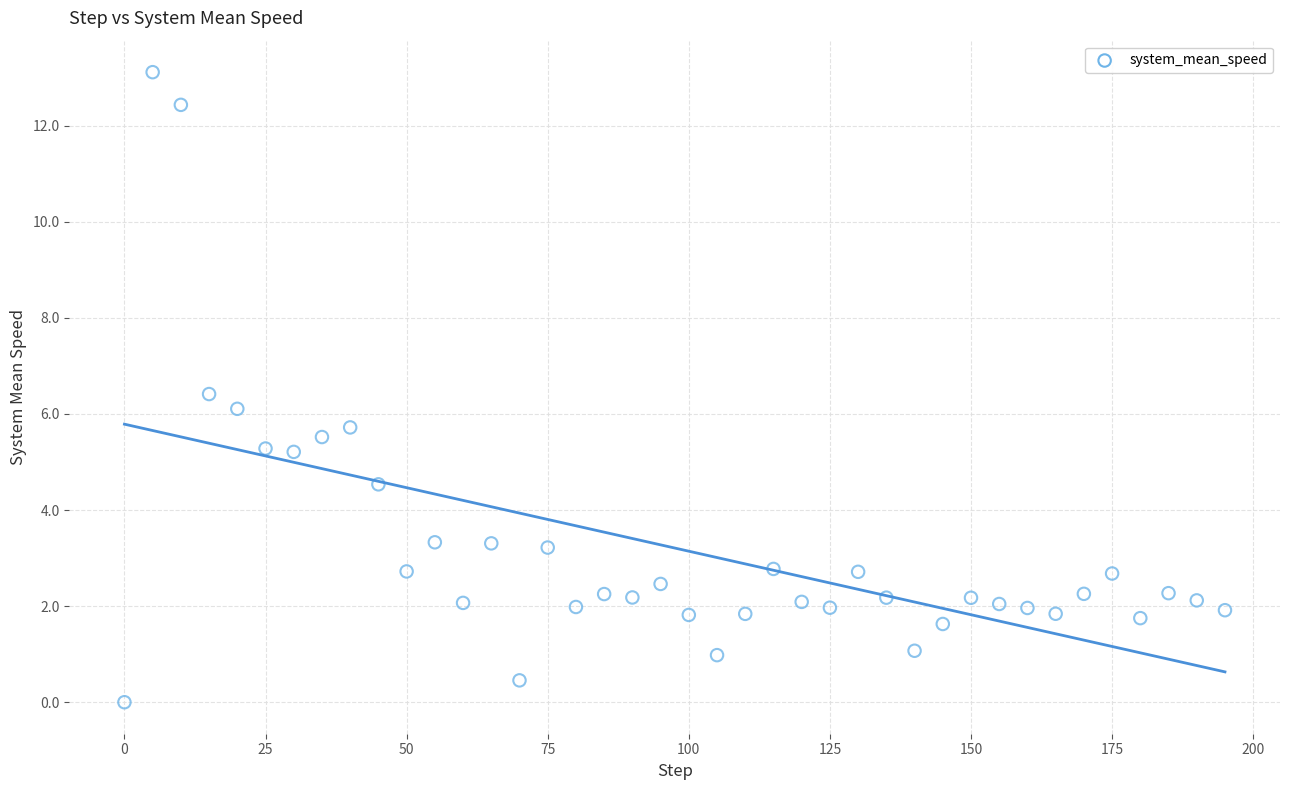

What is the range of Y values (max minus min)?

13.1